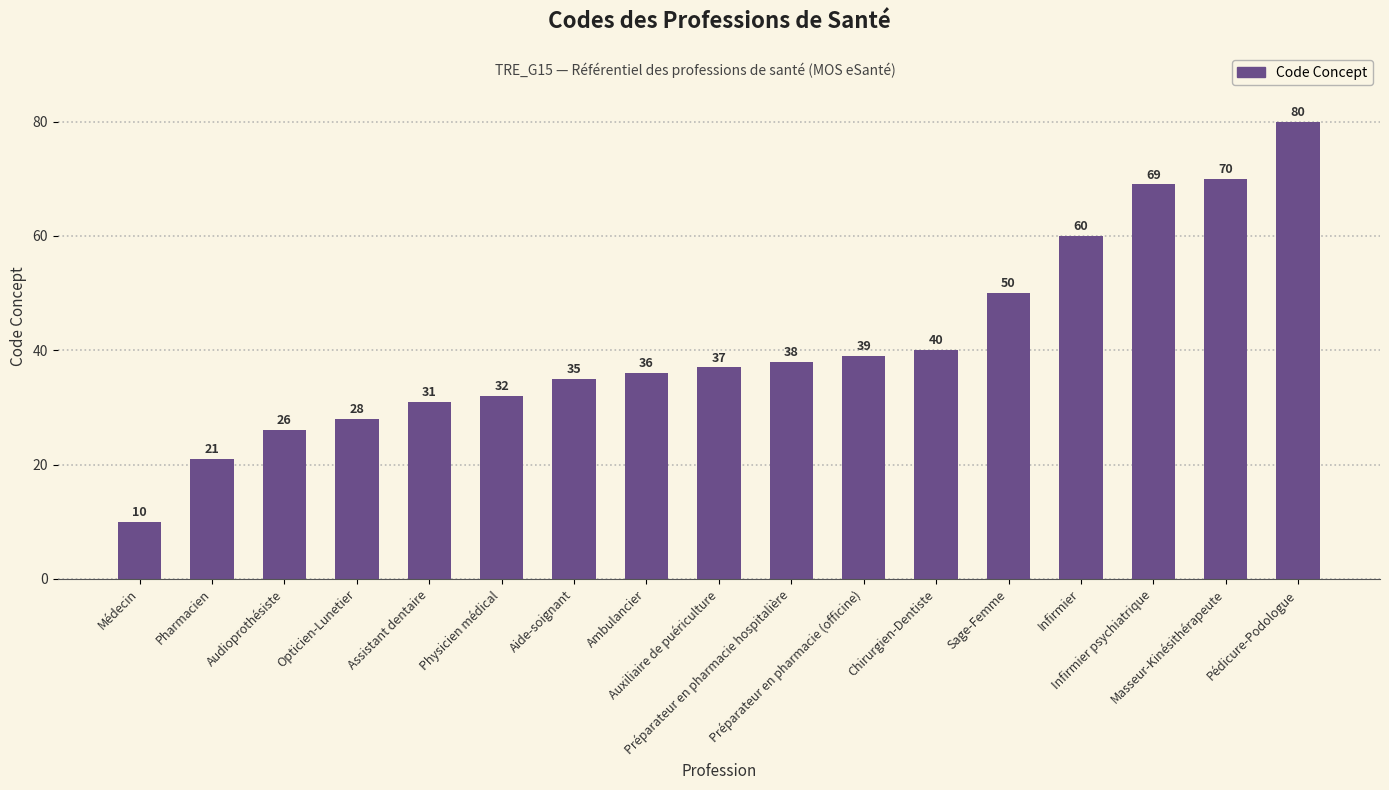

What is the change in value from Audioprothésiste to Aide-soignant?

+9